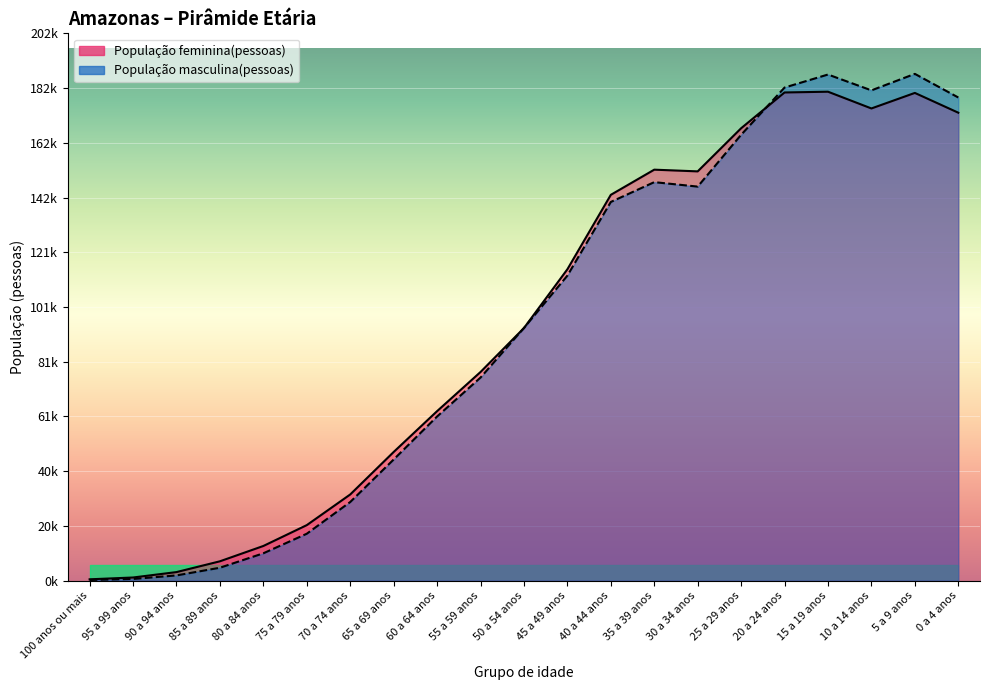

What is the difference between the second highest and second lowest values in the População feminina(pessoas) series?

179373